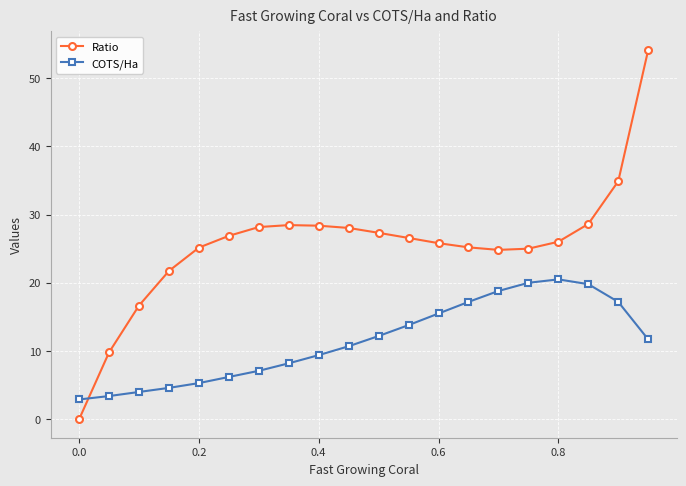

What is the value of the COTS/Ha point at the 11th from the left?

12.2